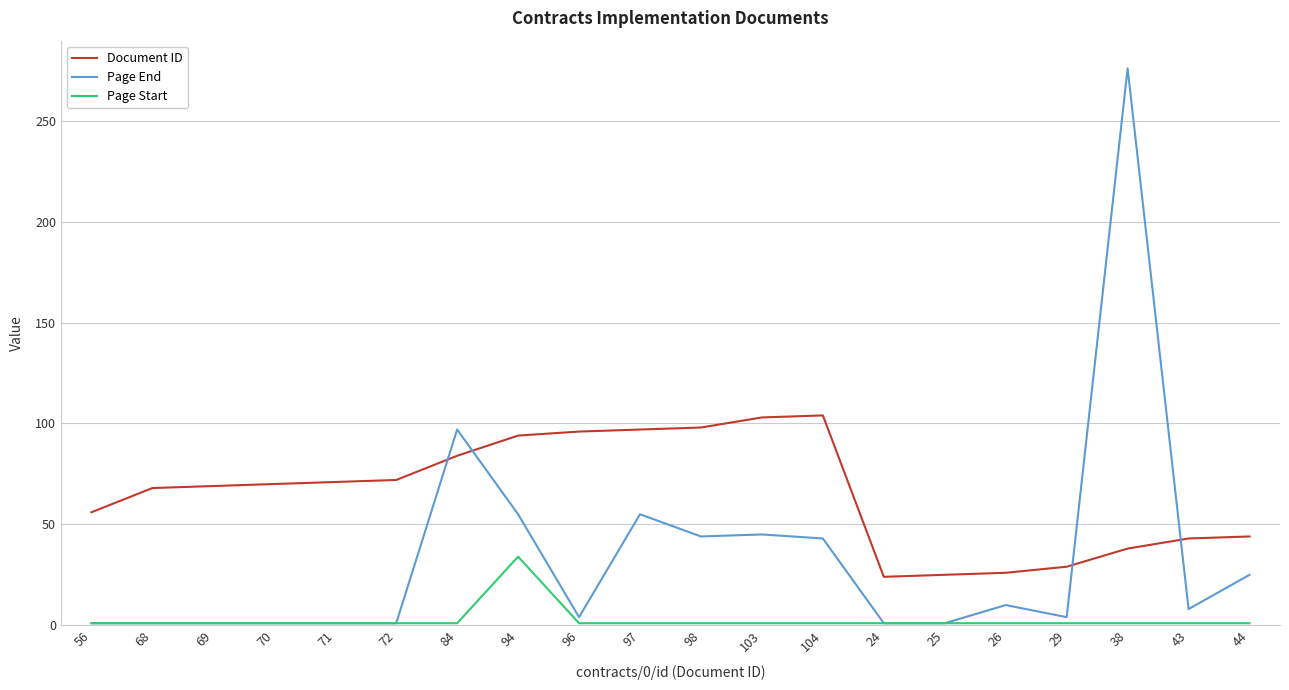

List the series in order of their overall mean, highest first.

Document ID, Page End, Page Start